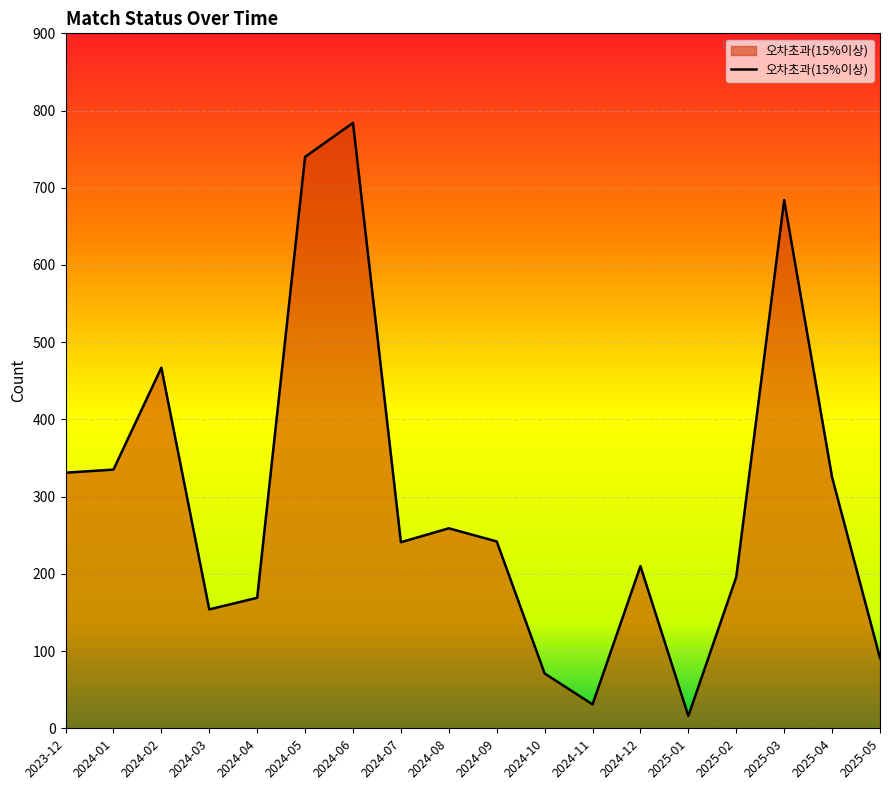

What is the change in value from 2024-07 to 2024-12?

-31